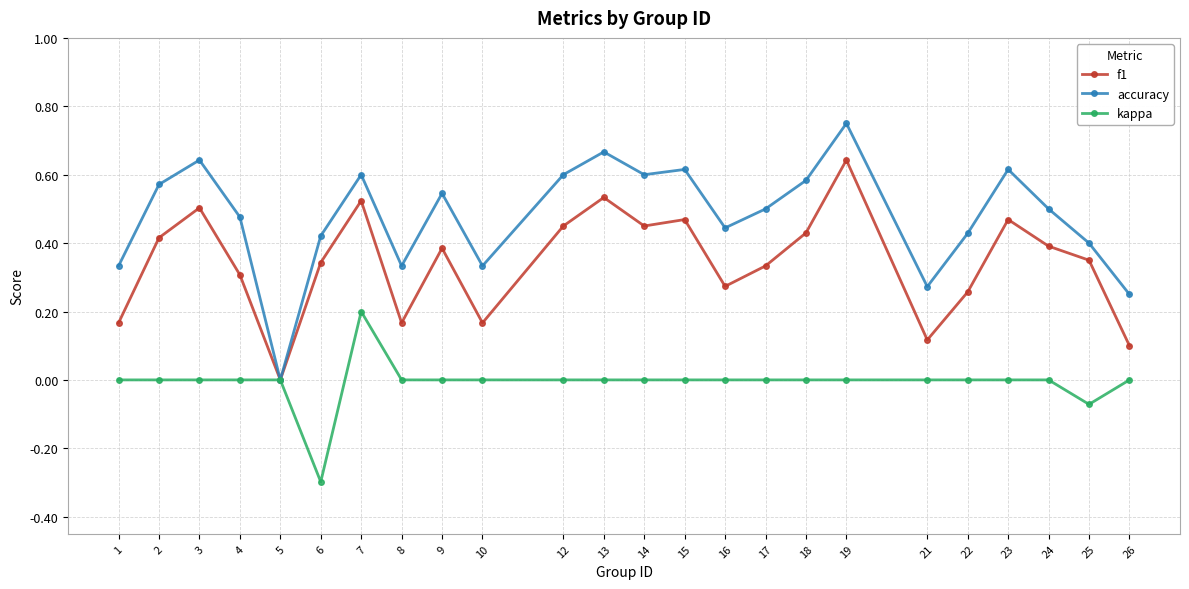

What is the value of the kappa point at the 6th from the left?

-0.3